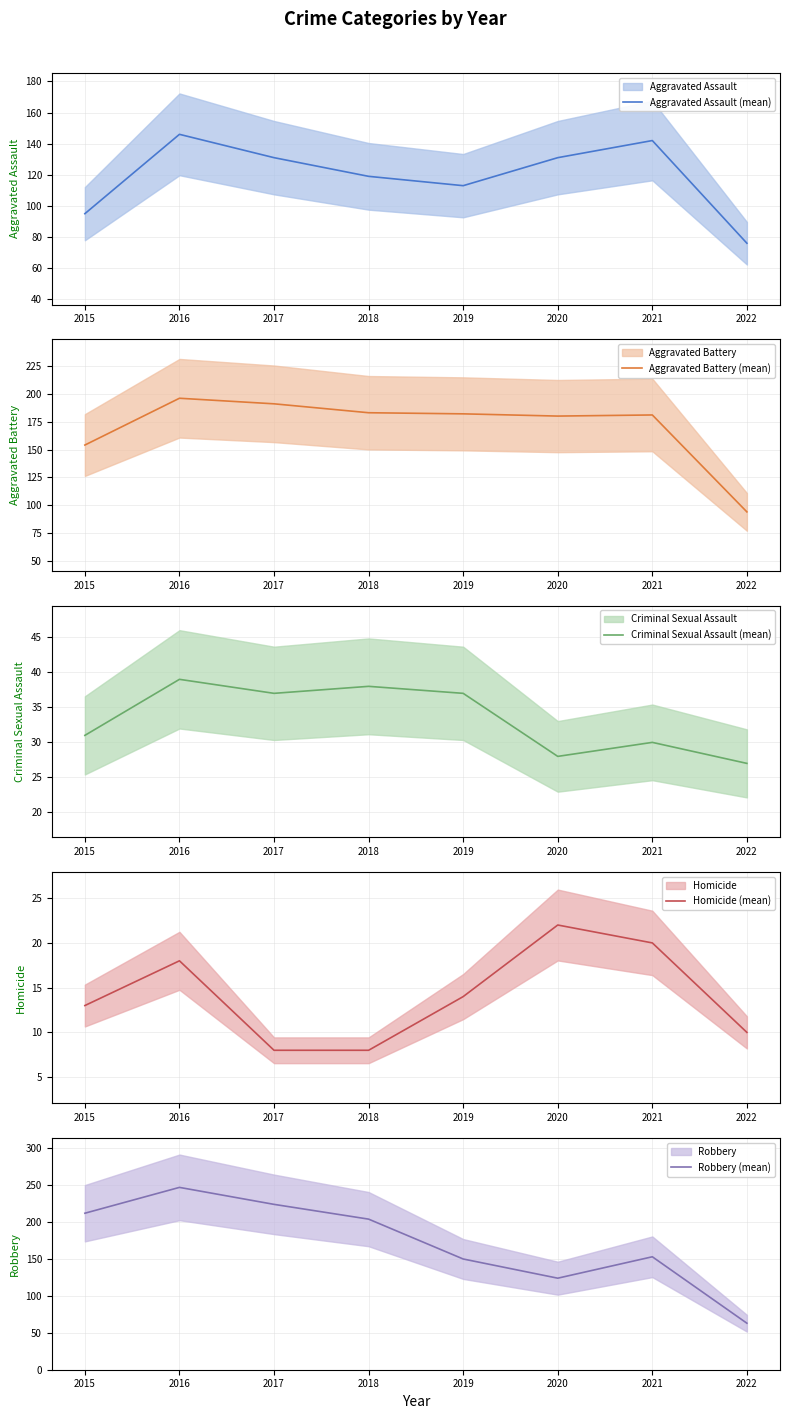

Between 2017 and 2018, which series saw the biggest shift?

Robbery (mean)